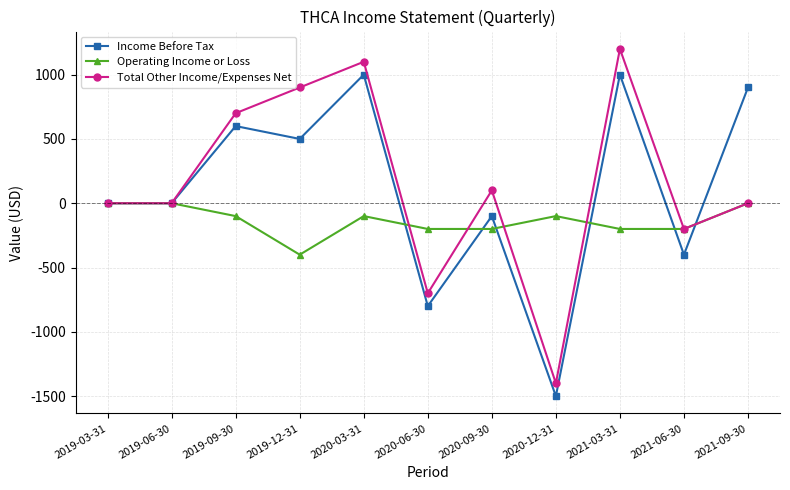

What is the label of the 4th point from the left?

2019-12-31